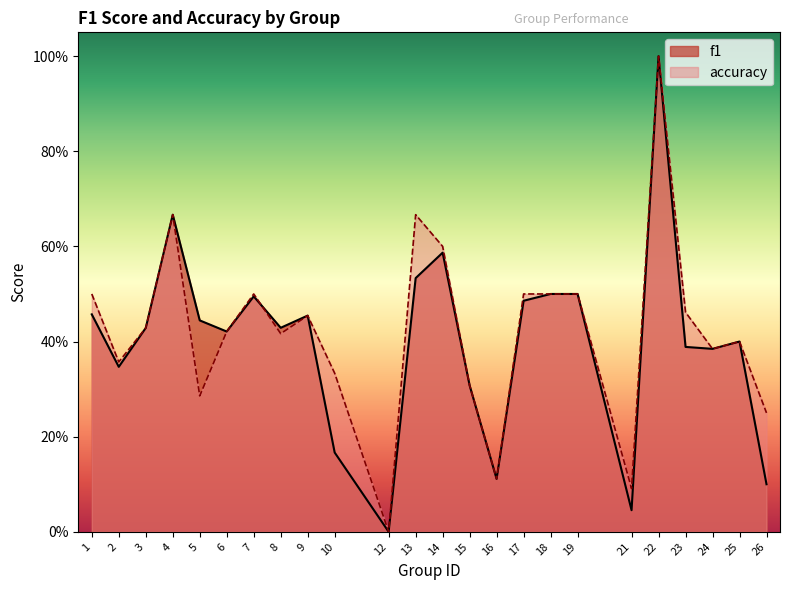

True or false: f1 has more than 0 points higher than both neighbors.

True